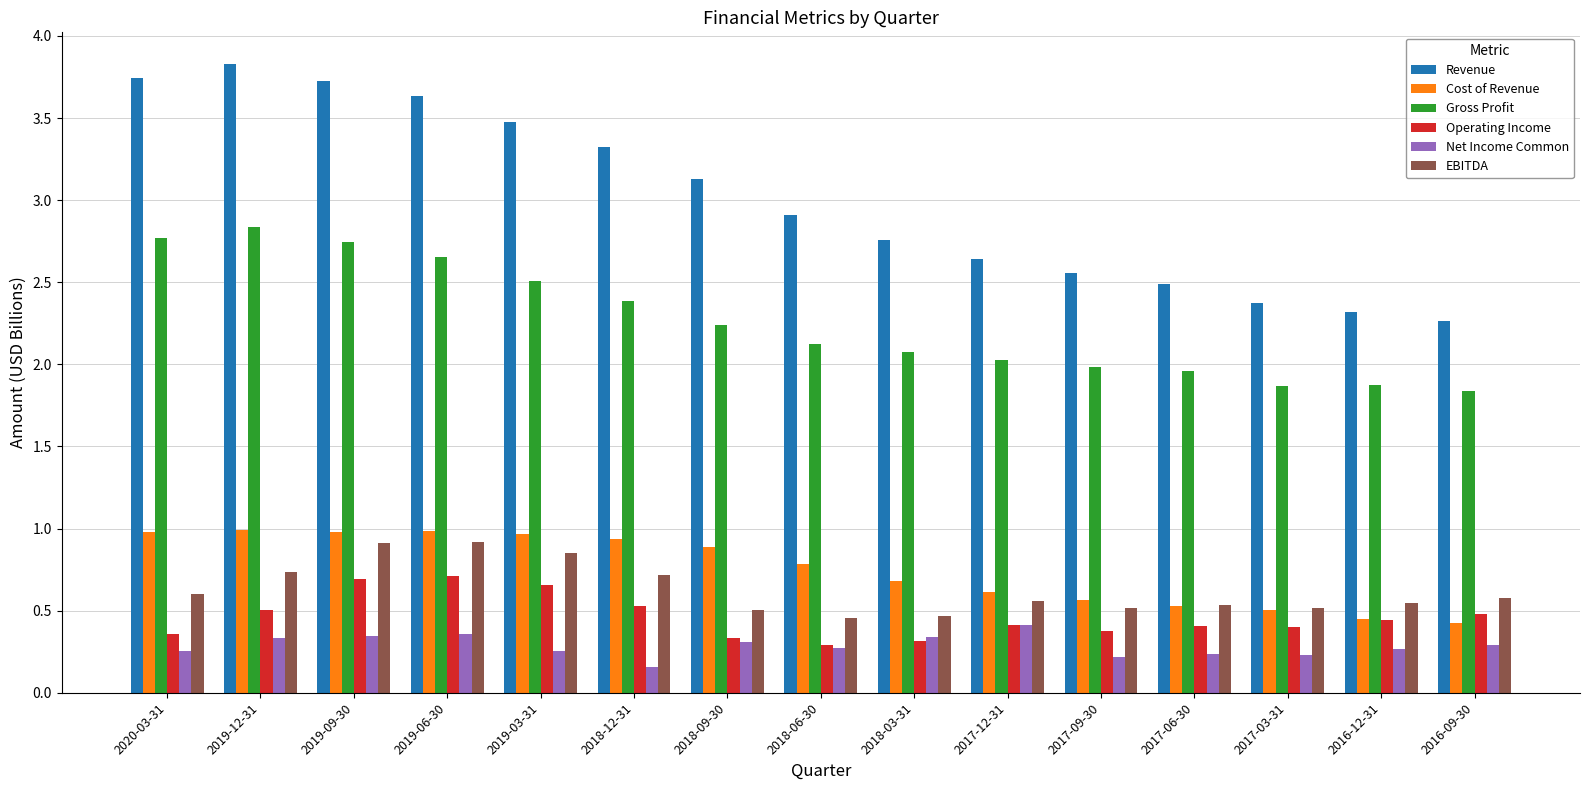

Rank the series at 2018-12-31 from highest to lowest value.

Revenue, Gross Profit, Cost of Revenue, EBITDA, Operating Income, Net Income Common